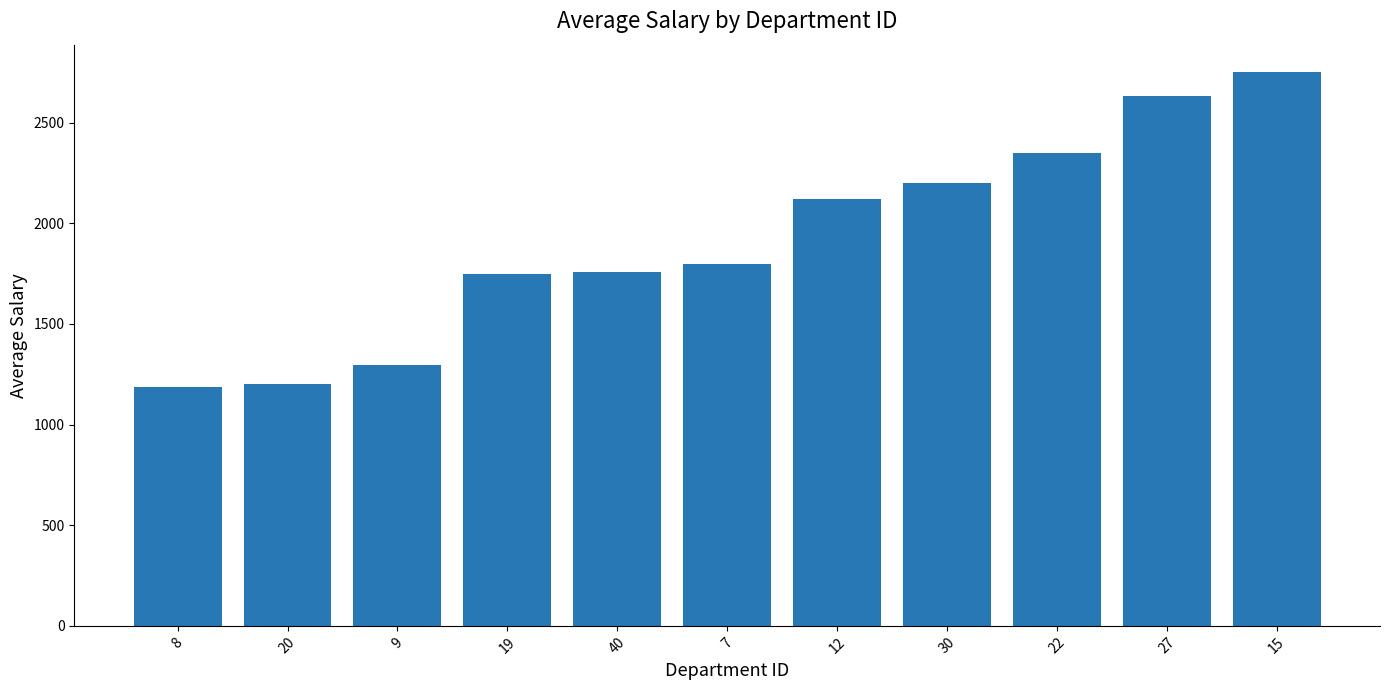

Read the value at 8.

1188.0